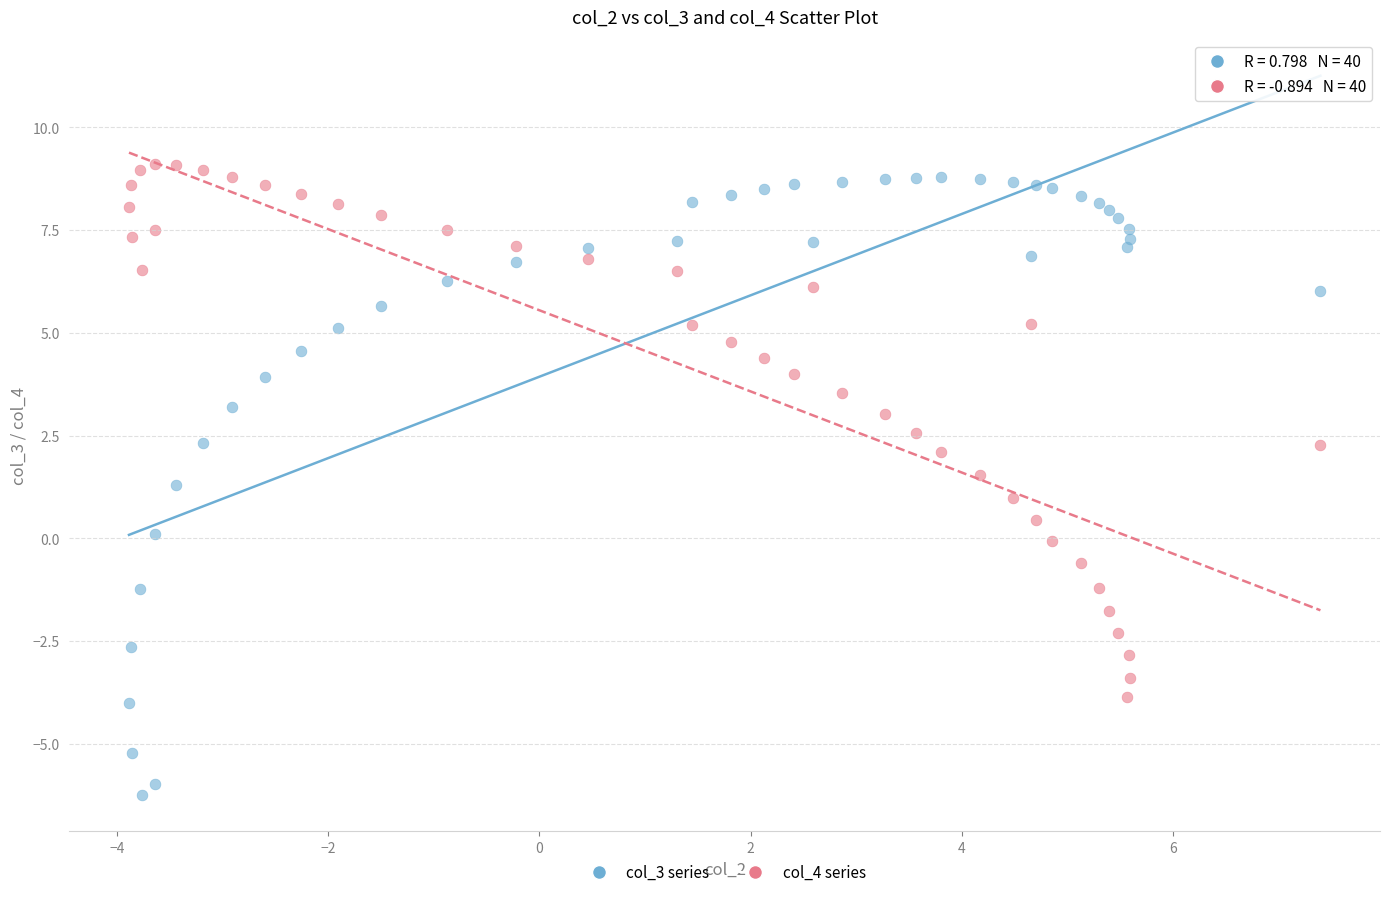

Which series has the largest Y range (max minus min)?

col_3 series